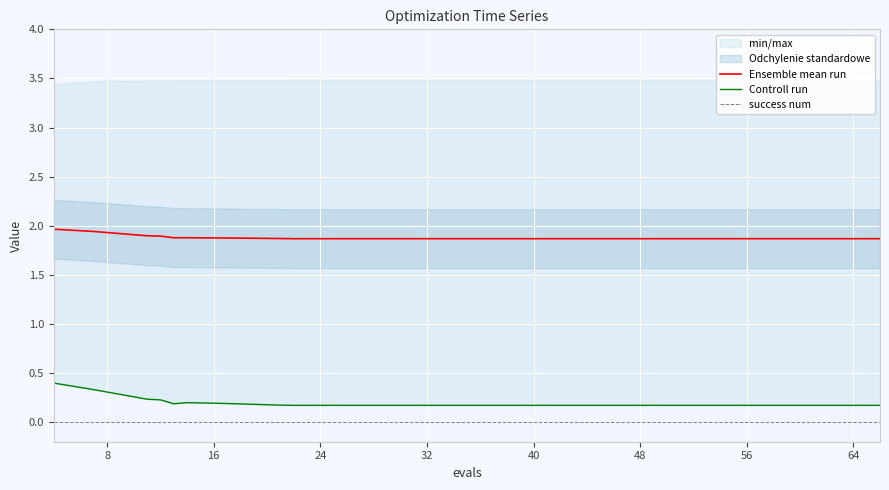

What is the lowest value of the Ensemble mean run series?

1.9